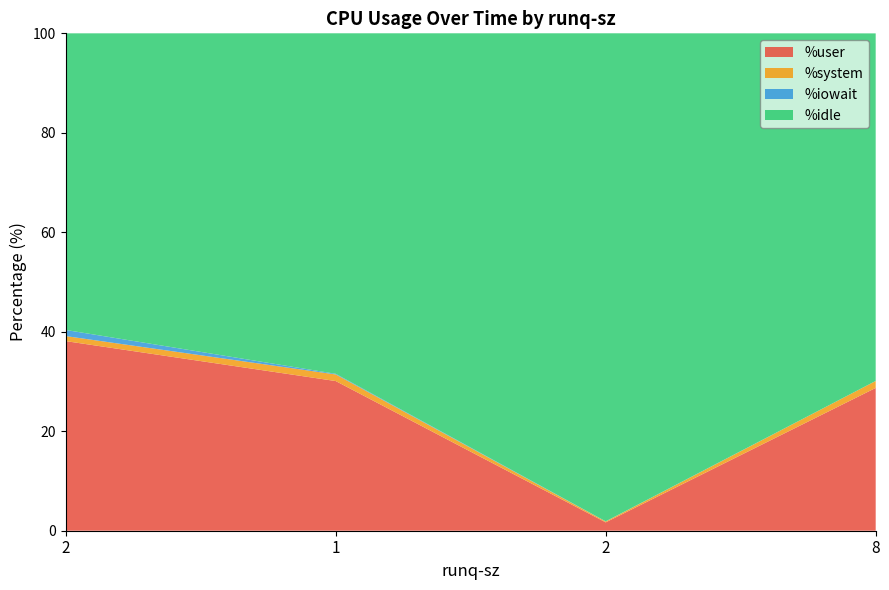

Reading left to right, extract all data points from this chart.

%user: 2=38.1	1=30.1	2=1.7	8=28.7
%system: 2=1.0	1=1.3	2=0.2	8=1.4
%iowait: 2=1.2	1=0.1	2=0.0	8=0.0
%idle: 2=59.6	1=68.5	2=98.1	8=69.9